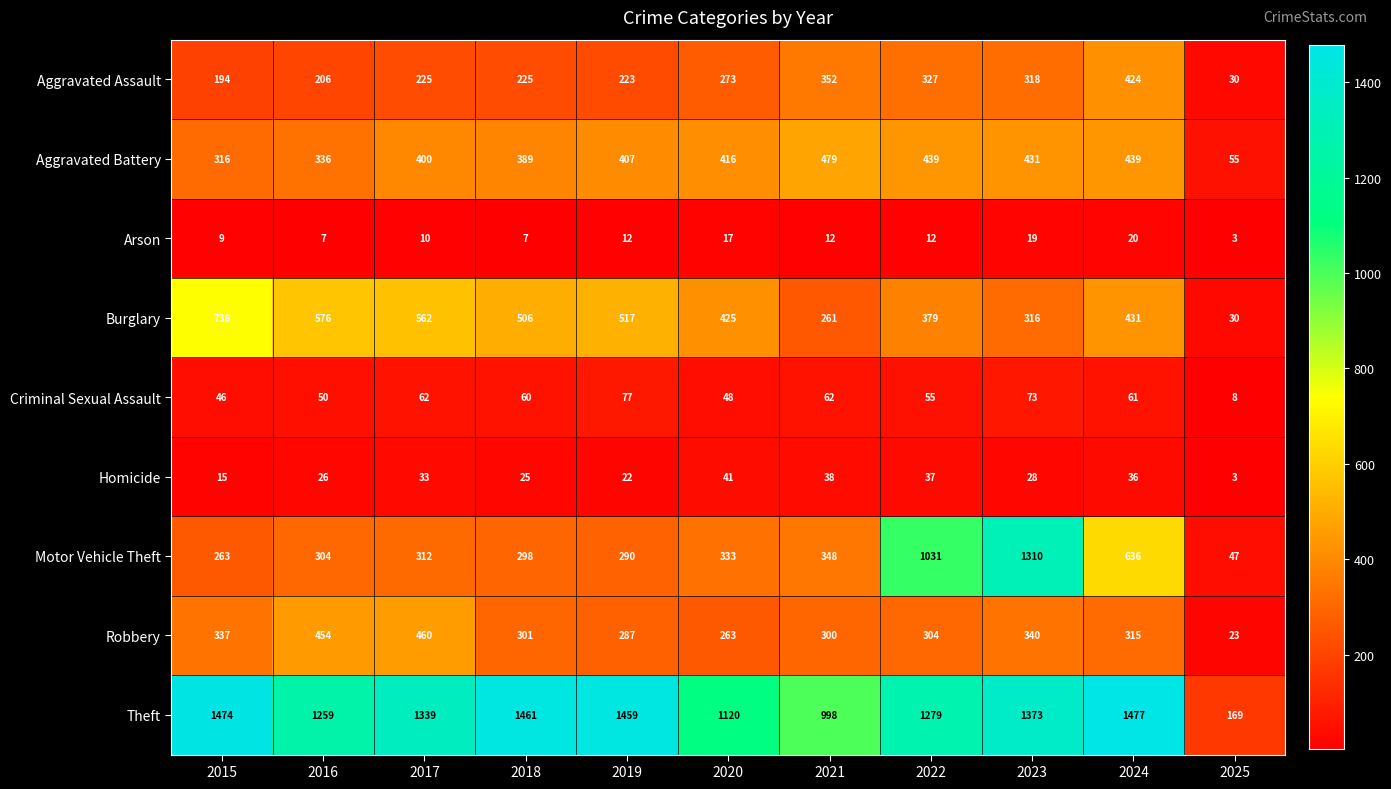

What is the smallest value displayed?

3